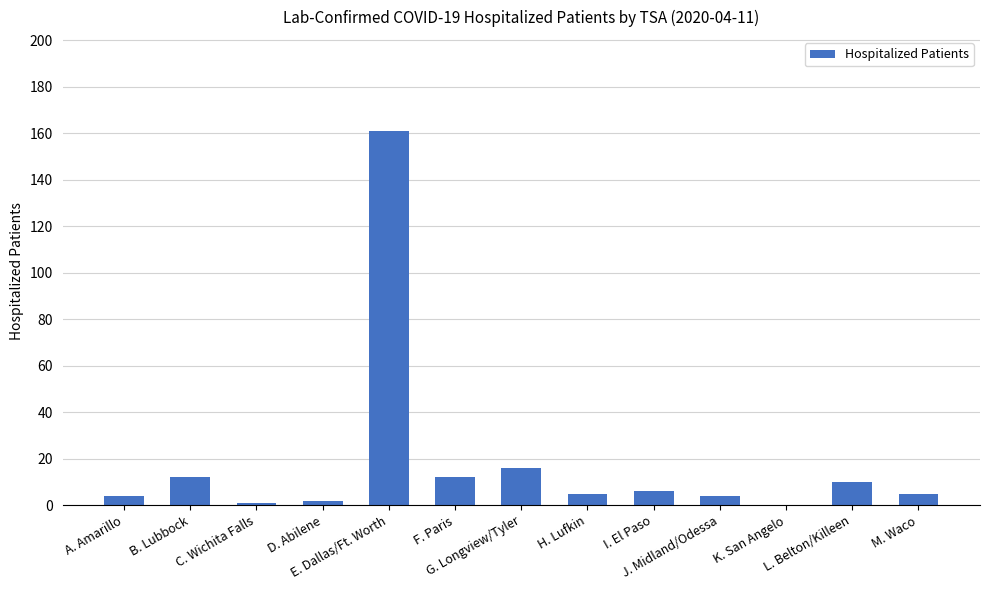

Reading left to right, list all the values displayed in this chart.

4	12	1	2	161	12	16	5	6	4	0	10	5